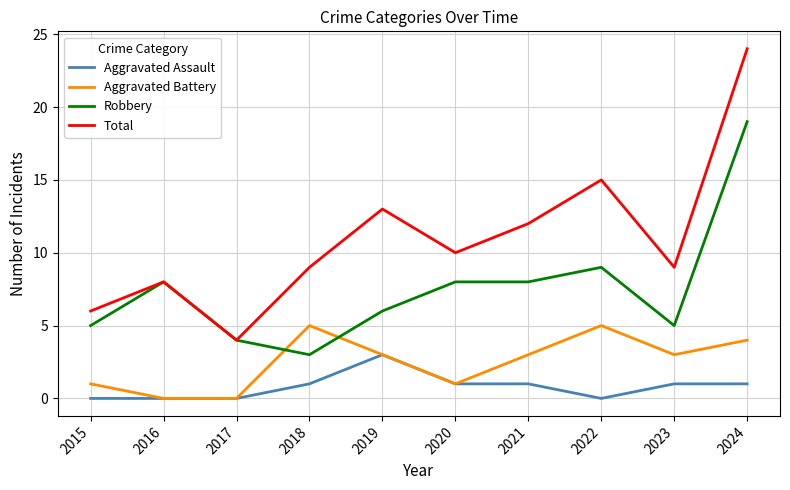

How many intersections are there between Aggravated Battery and Robbery?

2